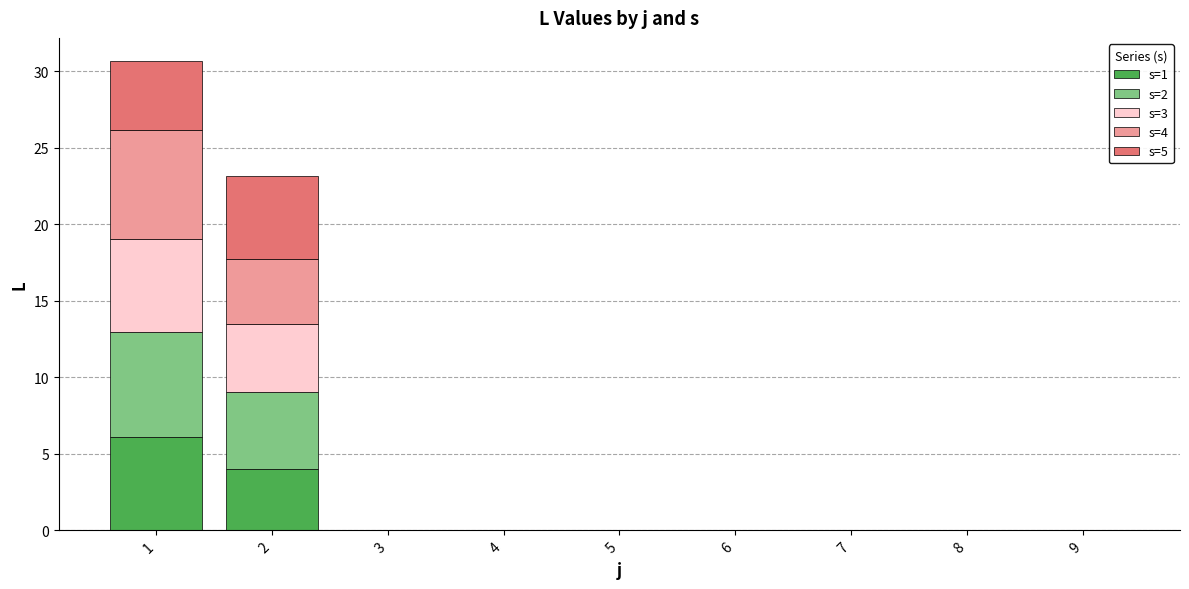

The value of s=1 at 4 is -2.1. True or false?

False